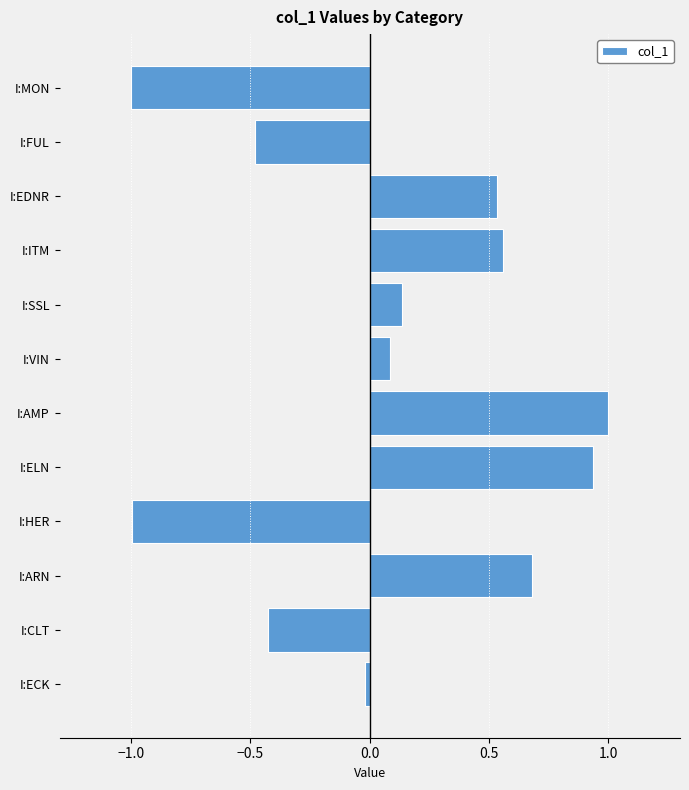

What is the sum of the values at I:SSL and I:AMP?

1.1